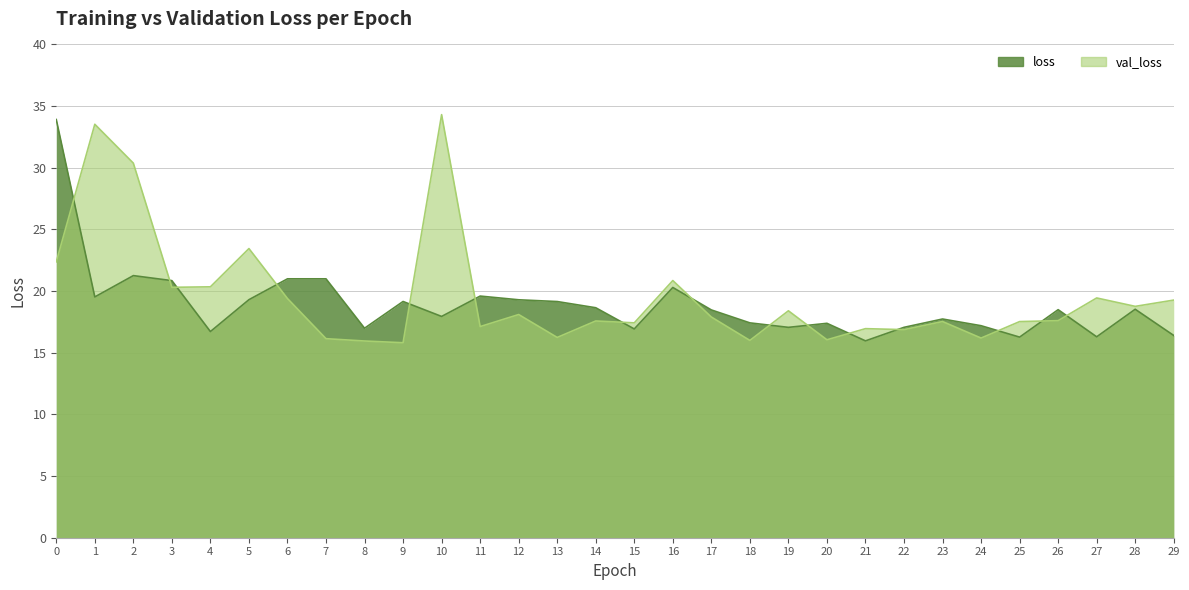

Is the value of loss at 7 greater than the value of val_loss at 4?

Yes